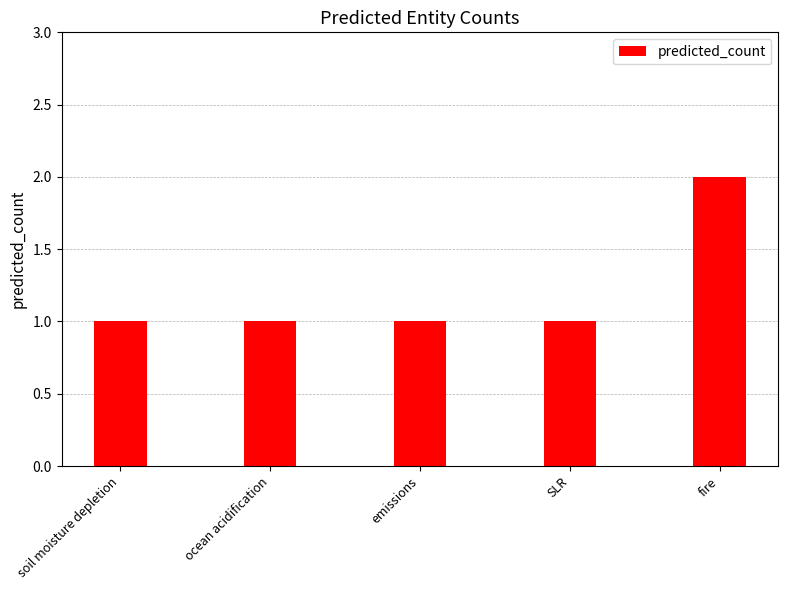

How many bars are there in total?

5